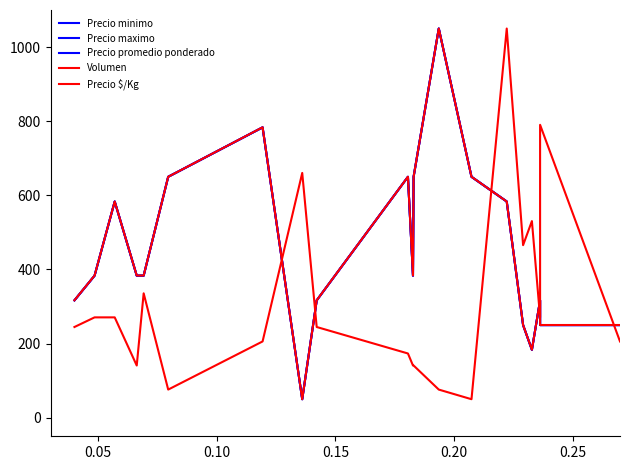

What are all the series names shown in the legend?

Precio minimo, Precio maximo, Precio promedio ponderado, Volumen, Precio $/Kg